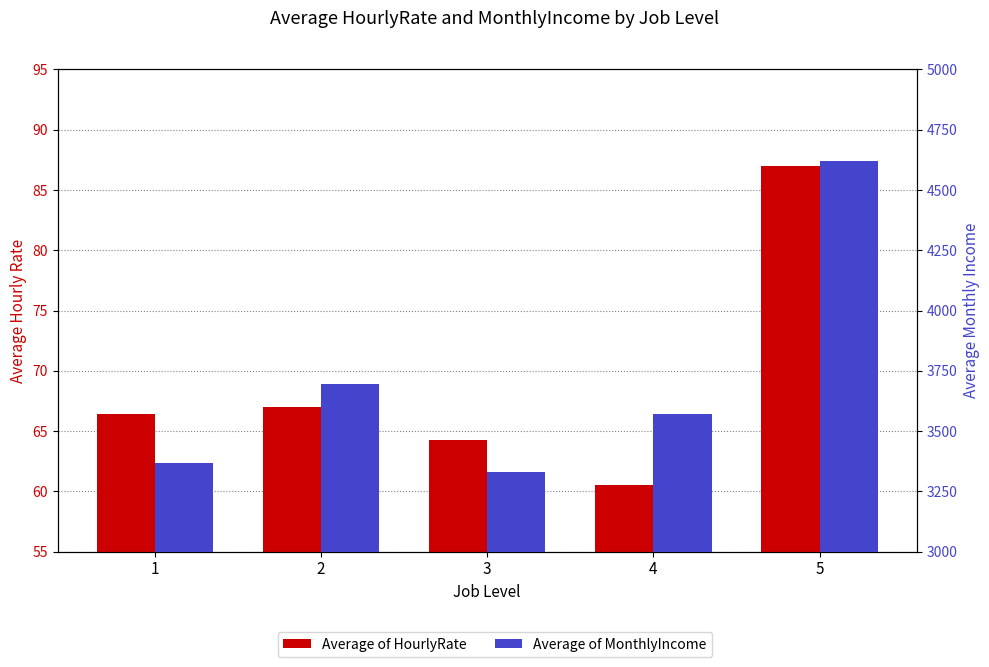

At which label does Average of MonthlyIncome reach its peak?

5